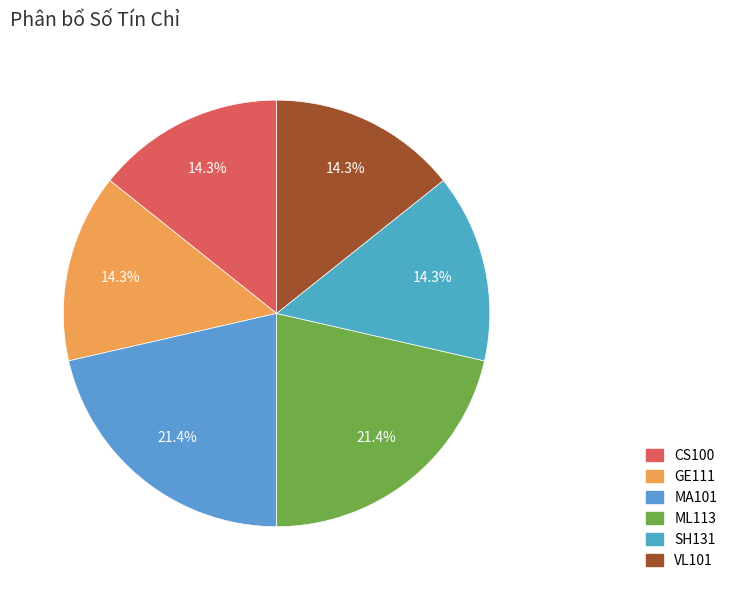

What percentage is NOT represented by SH131?

85.7%